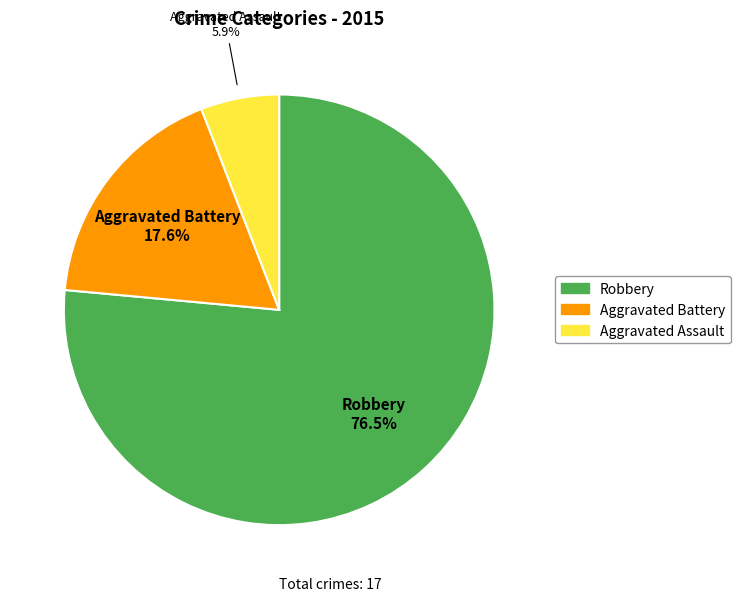

What is the majority slice?

Robbery